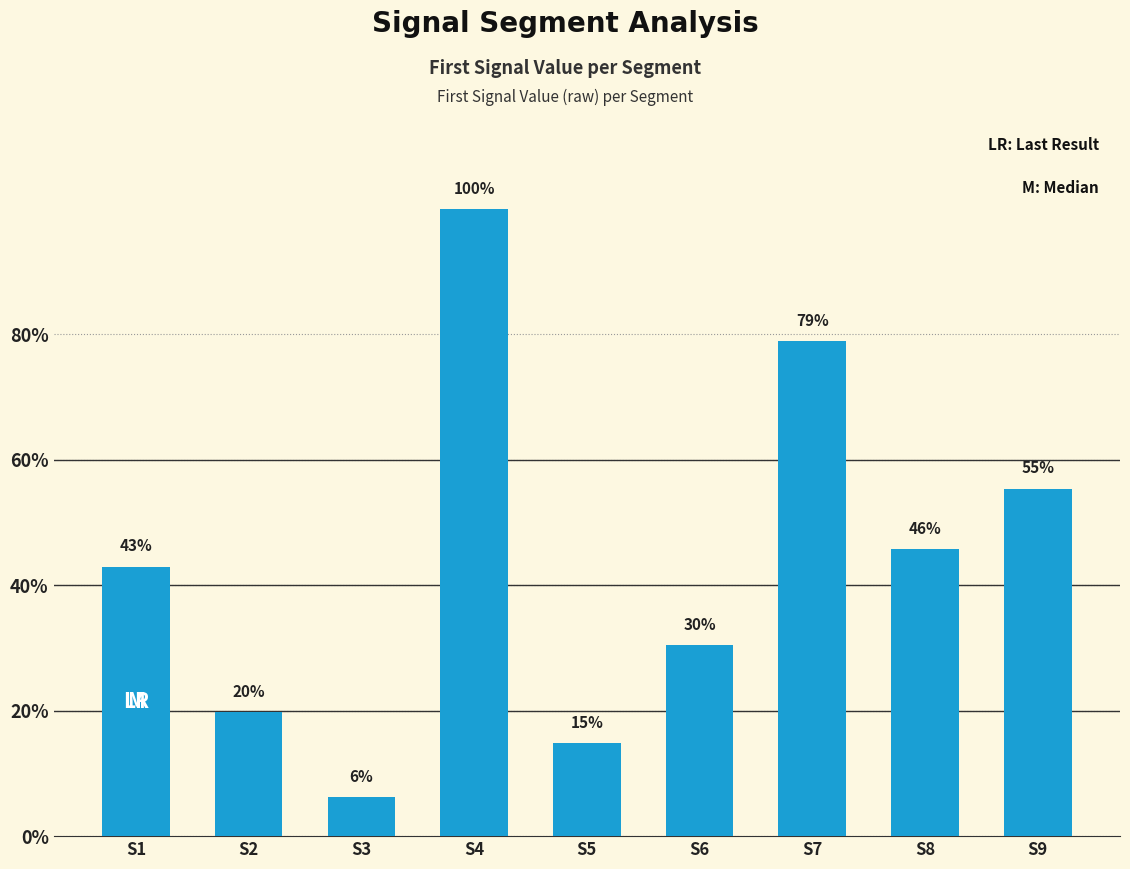

Which category has the highest value across all series?

S4